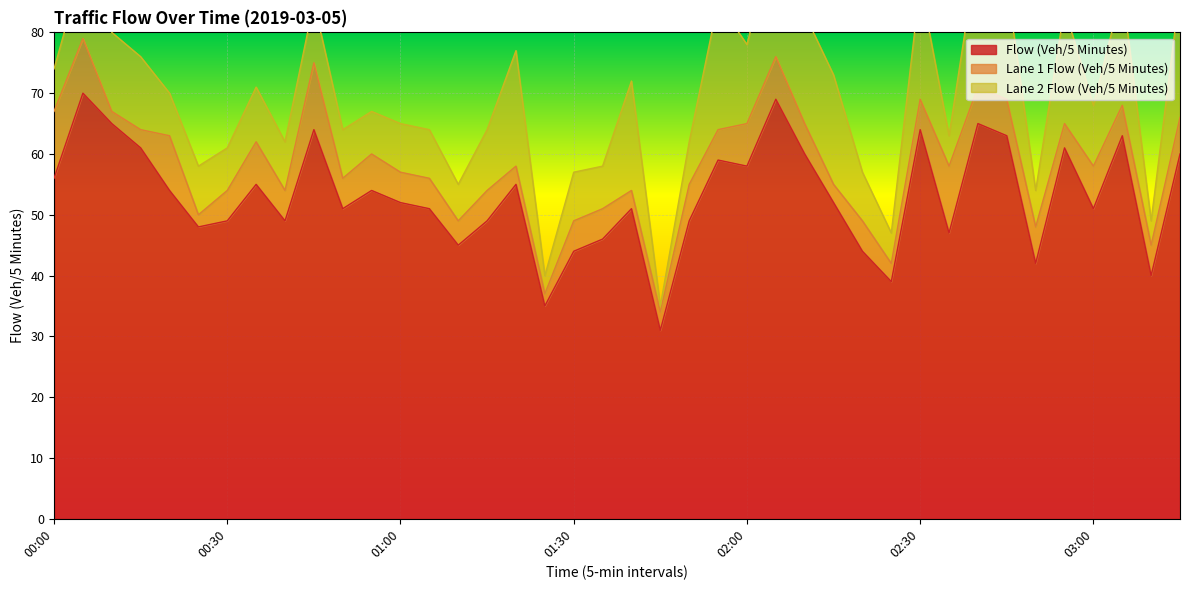

The value of Flow (Veh/5 Minutes) at 01:30 is 15. True or false?

False